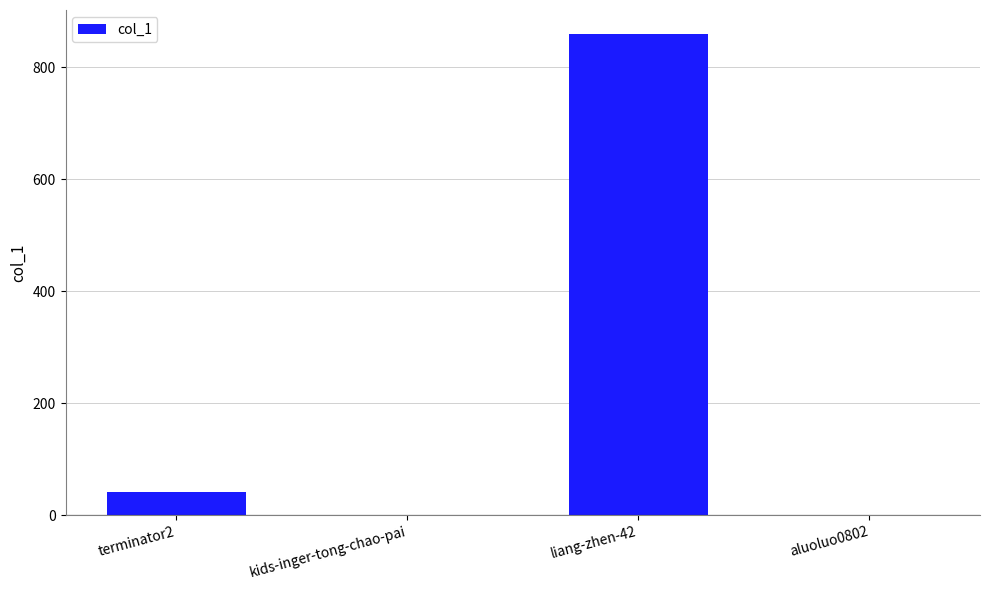

Which label corresponds to the largest value in the chart?

liang-zhen-42